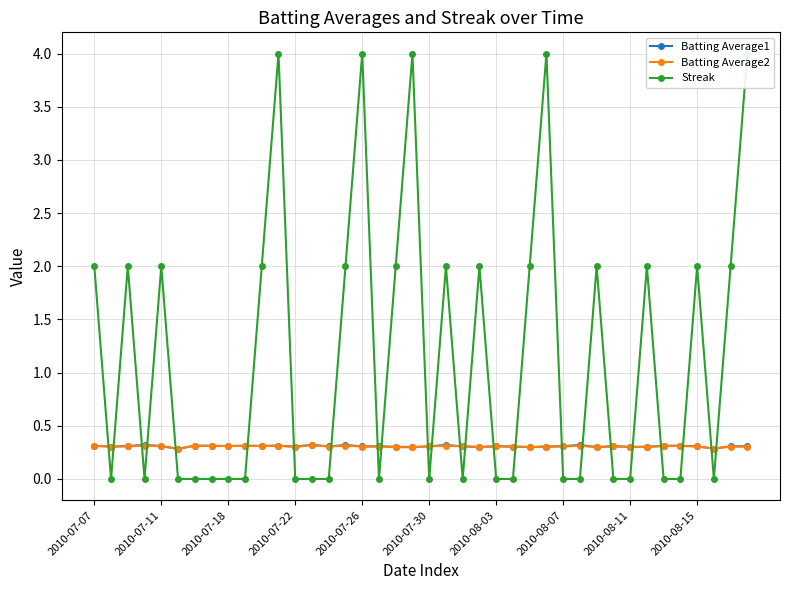

True or false: Batting Average1 has more than 2 points higher than both neighbors.

True